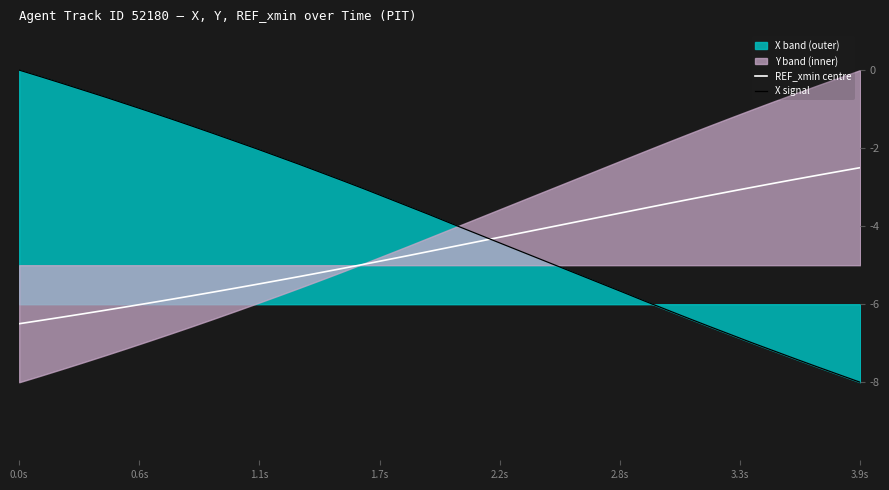

At which category does the chart reach its minimum across all series?

3.9s